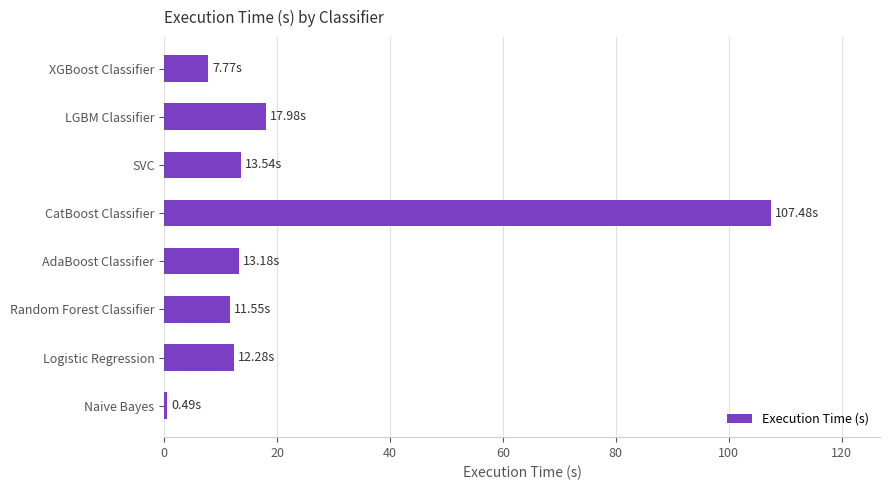

What is the sum of the values at XGBoost Classifier and LGBM Classifier?

25.7